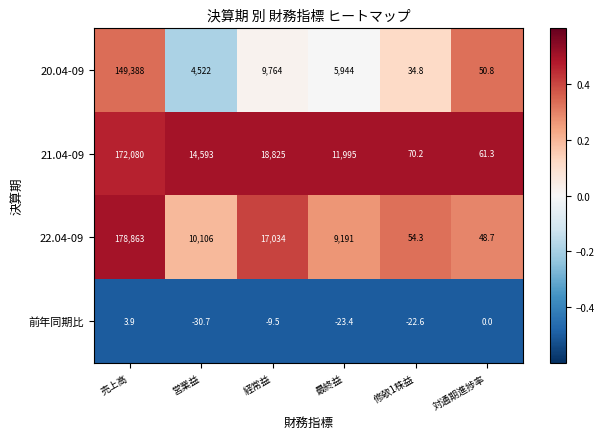

Rank the series at 修欹1株益 from lowest to highest value.

前年同期比, 20.04-09, 22.04-09, 21.04-09